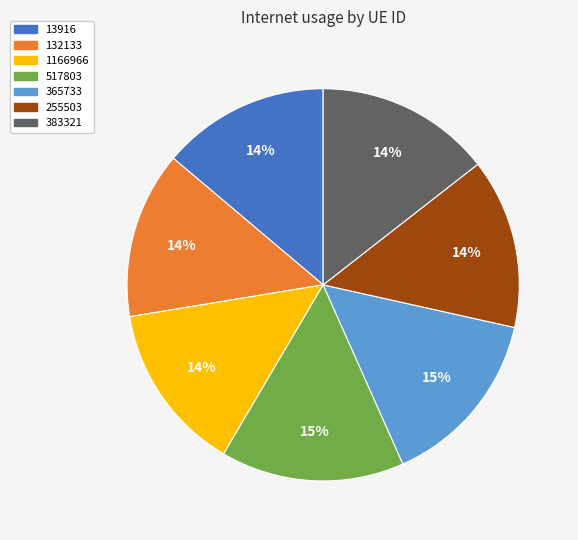

How many slices are in this pie chart?

7